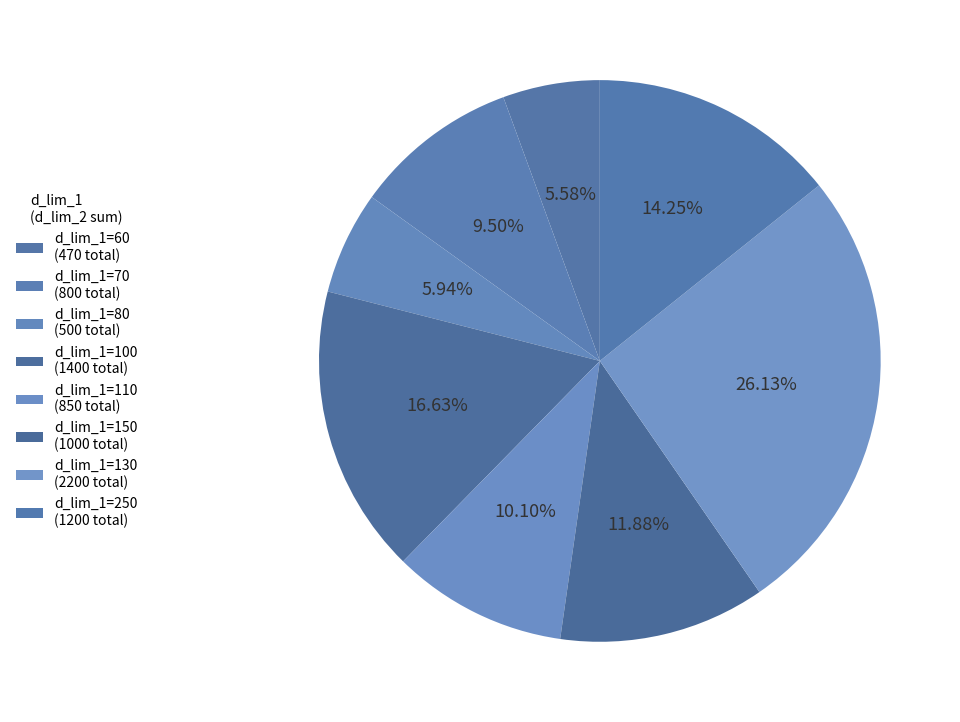

Which category has the smallest portion of the pie?

60